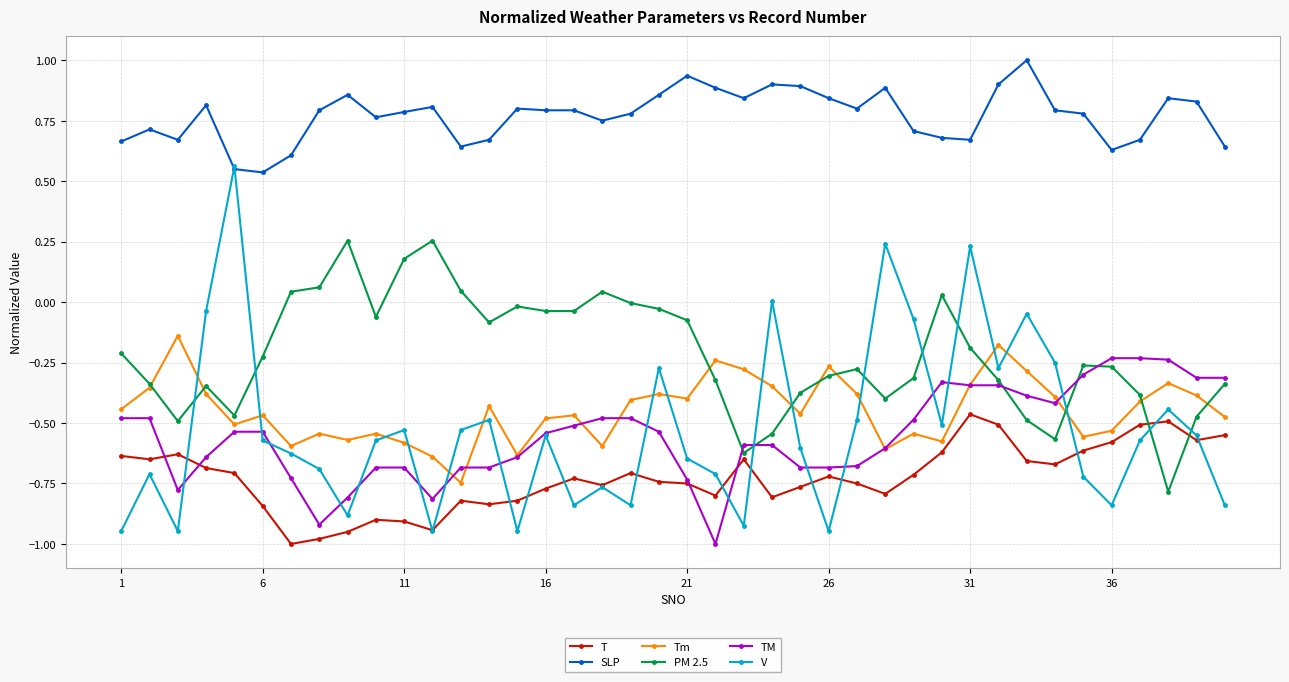

True or false: PM 2.5 has more than 1 points higher than both neighbors.

True